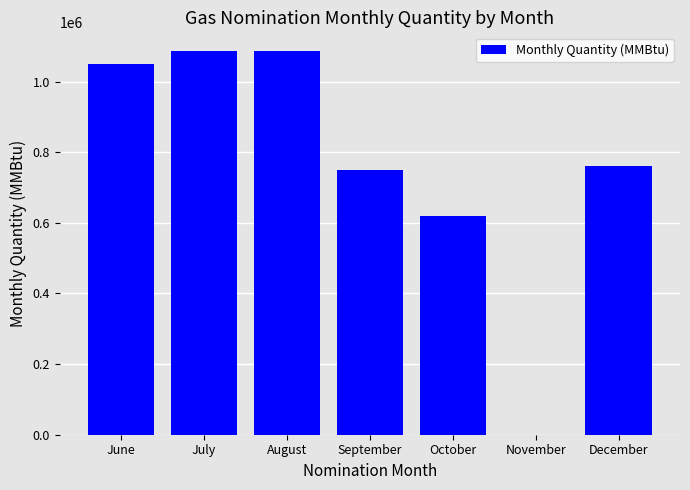

What is the average value?

764286